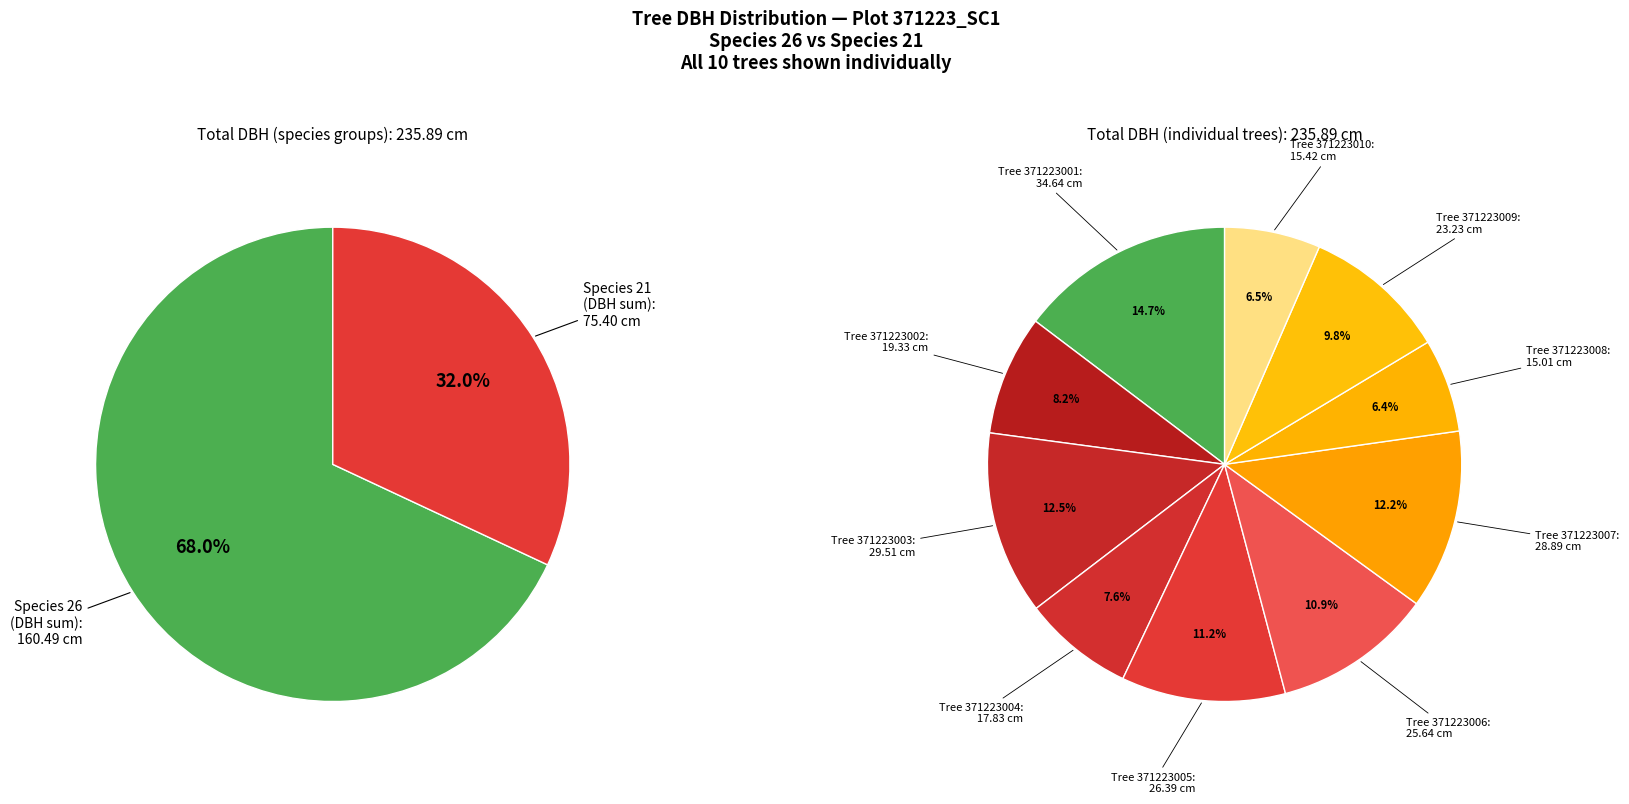

Which slice is the largest?

371223001